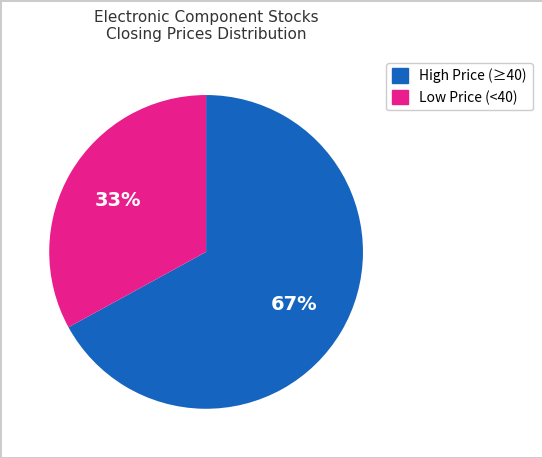

Count the number of slices in the pie.

2